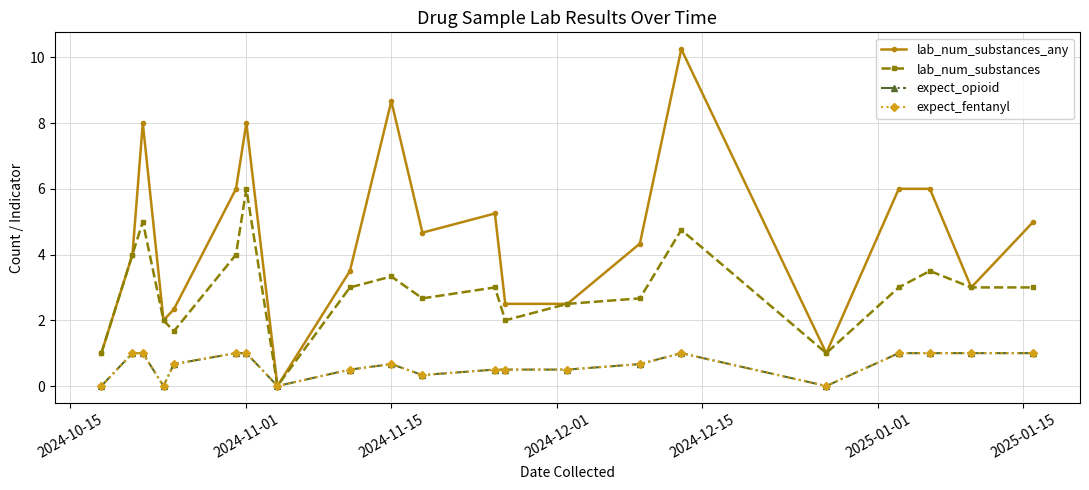

Does the chart have visible grid lines?

Yes